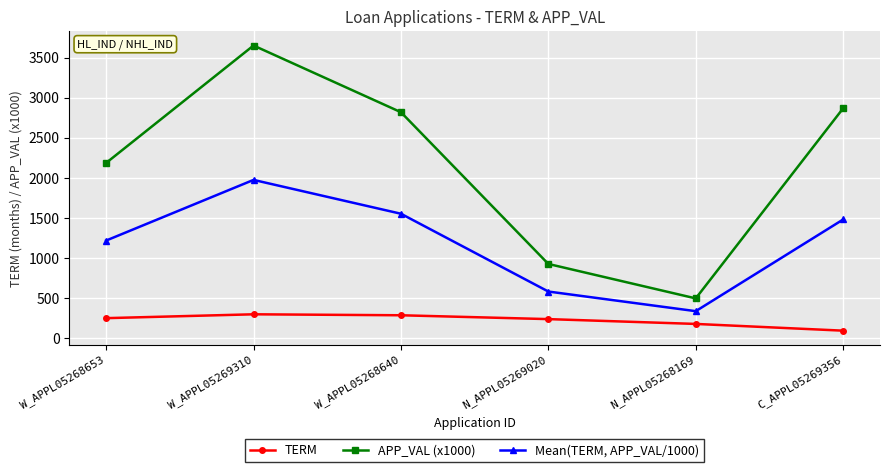

True or false: APP_VAL (x1000) and TERM intersect in this chart.

False